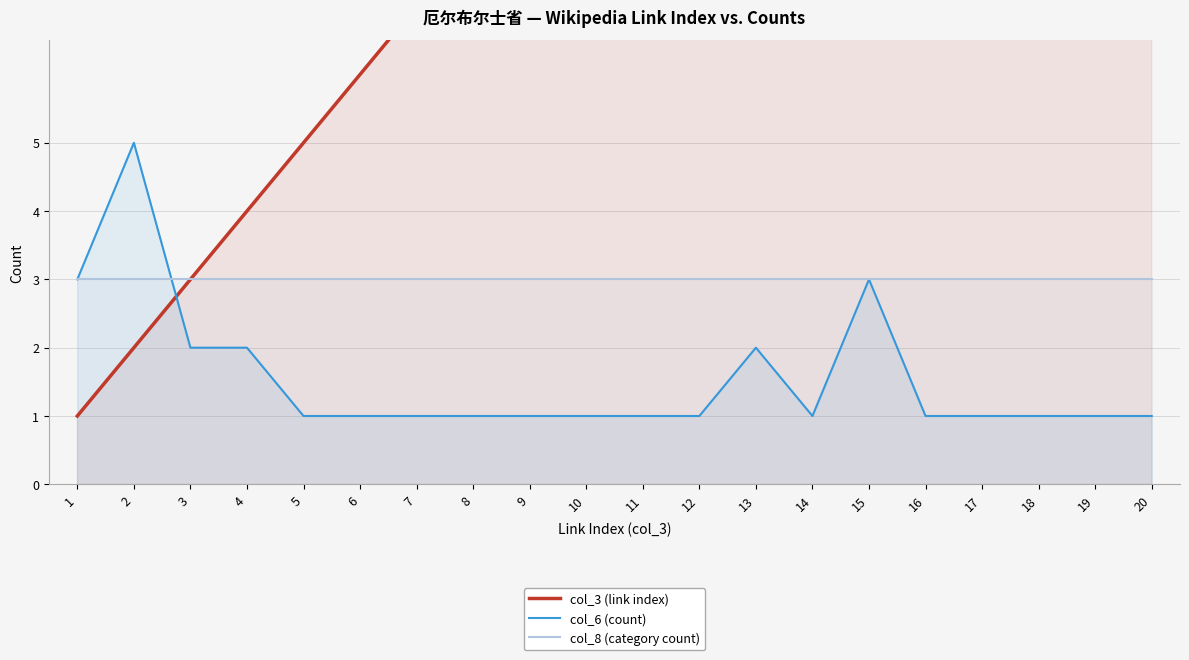

What is the difference between the maximum and minimum values in the col_3 (link index) series?

19